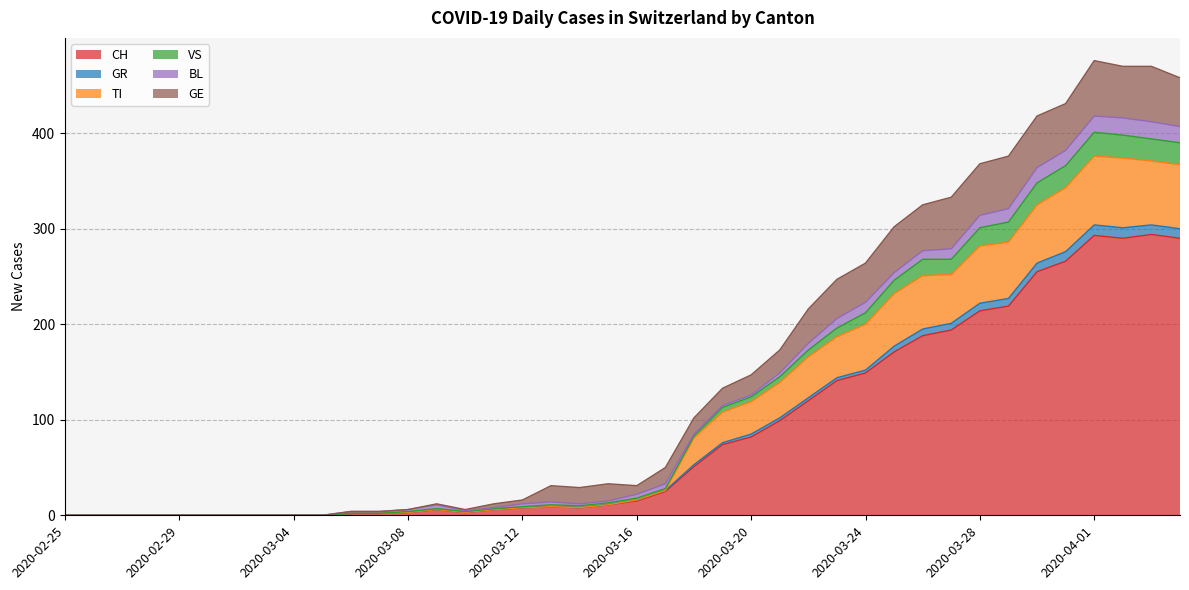

Is it true that CH equals 15 at 2020-03-16?

True